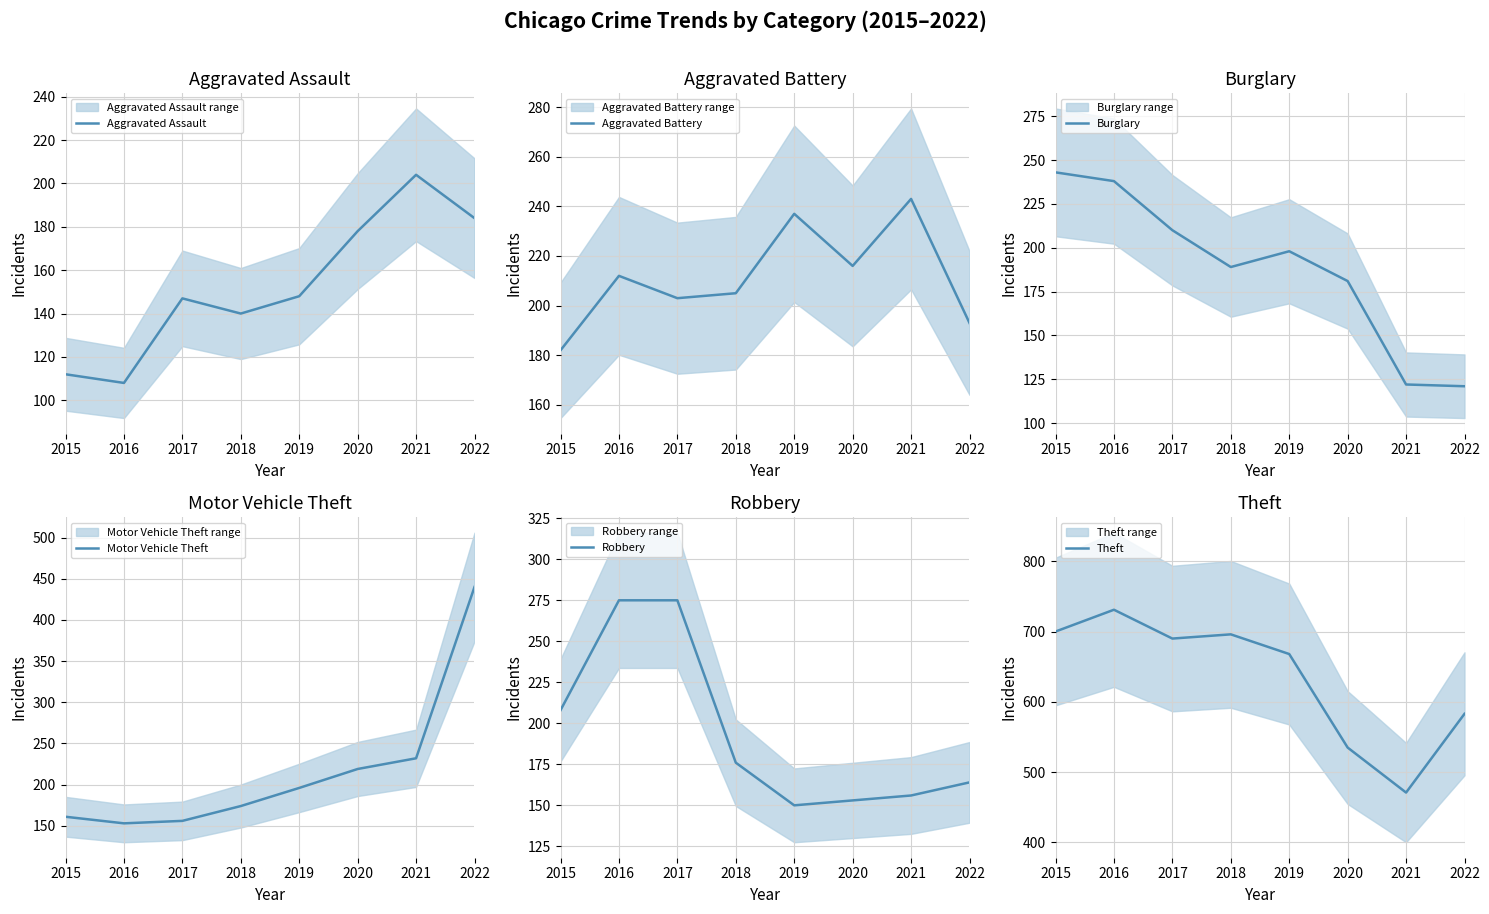

Reading left to right, extract all data points from this chart.

Aggravated Assault: 112	108	147	140	148	178	204	184
Aggravated Battery: 182	212	203	205	237	216	243	193
Burglary: 243	238	210	189	198	181	122	121
Motor Vehicle Theft: 161	153	156	174	196	219	232	440
Robbery: 208	275	275	176	150	153	156	164
Theft: 700	731	690	696	668	535	471	583